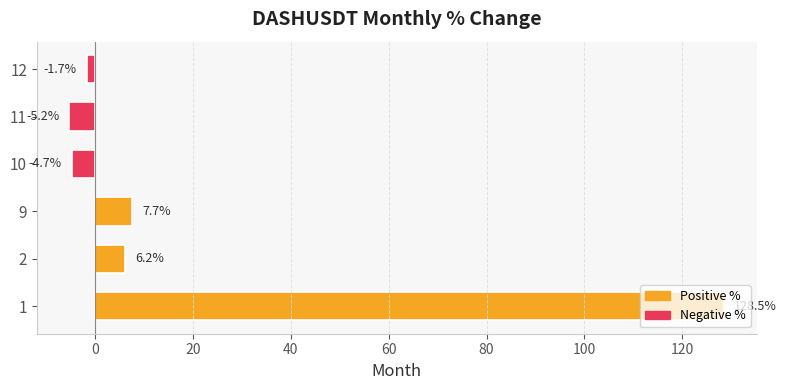

List the labels in order of value, largest first.

1, 9, 2, 12, 10, 11